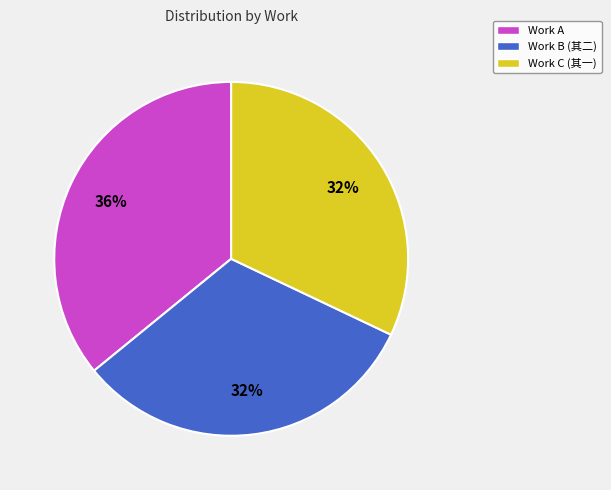

How many slices are in this pie chart?

3